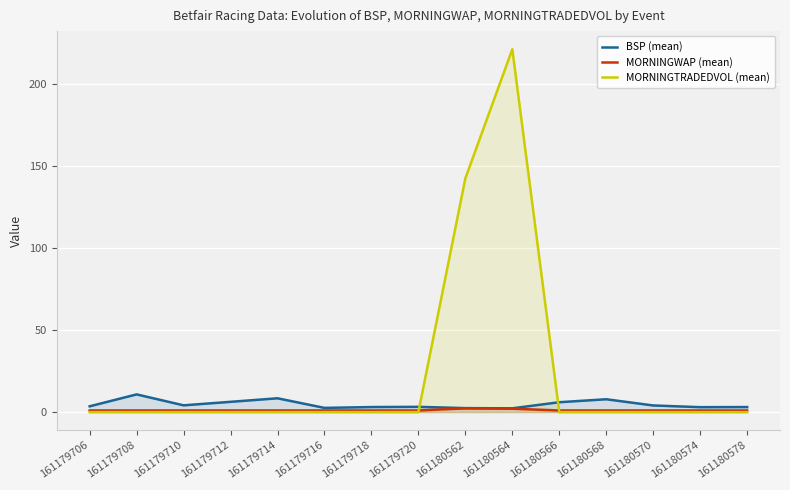

True or false: MORNINGTRADEDVOL (mean) and MORNINGWAP (mean) cross at least once.

True